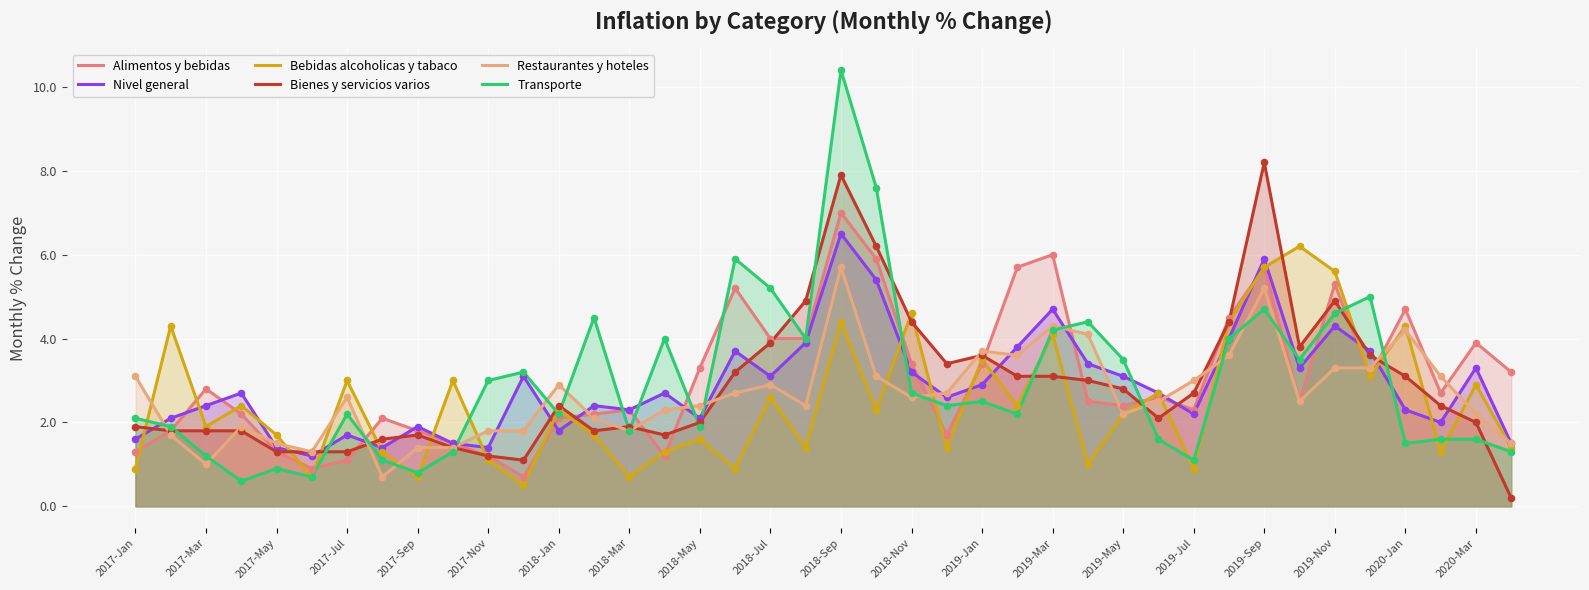

Which series contains the lowest Y value?

Bienes y servicios varios